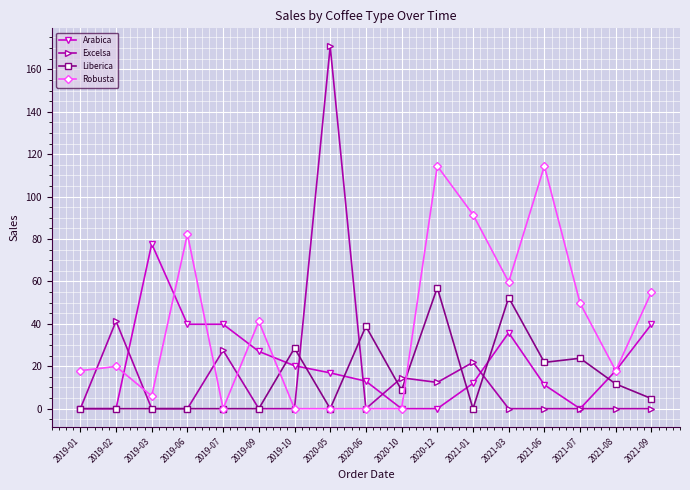

List the series in order of their peak value, highest first.

Excelsa, Robusta, Arabica, Liberica